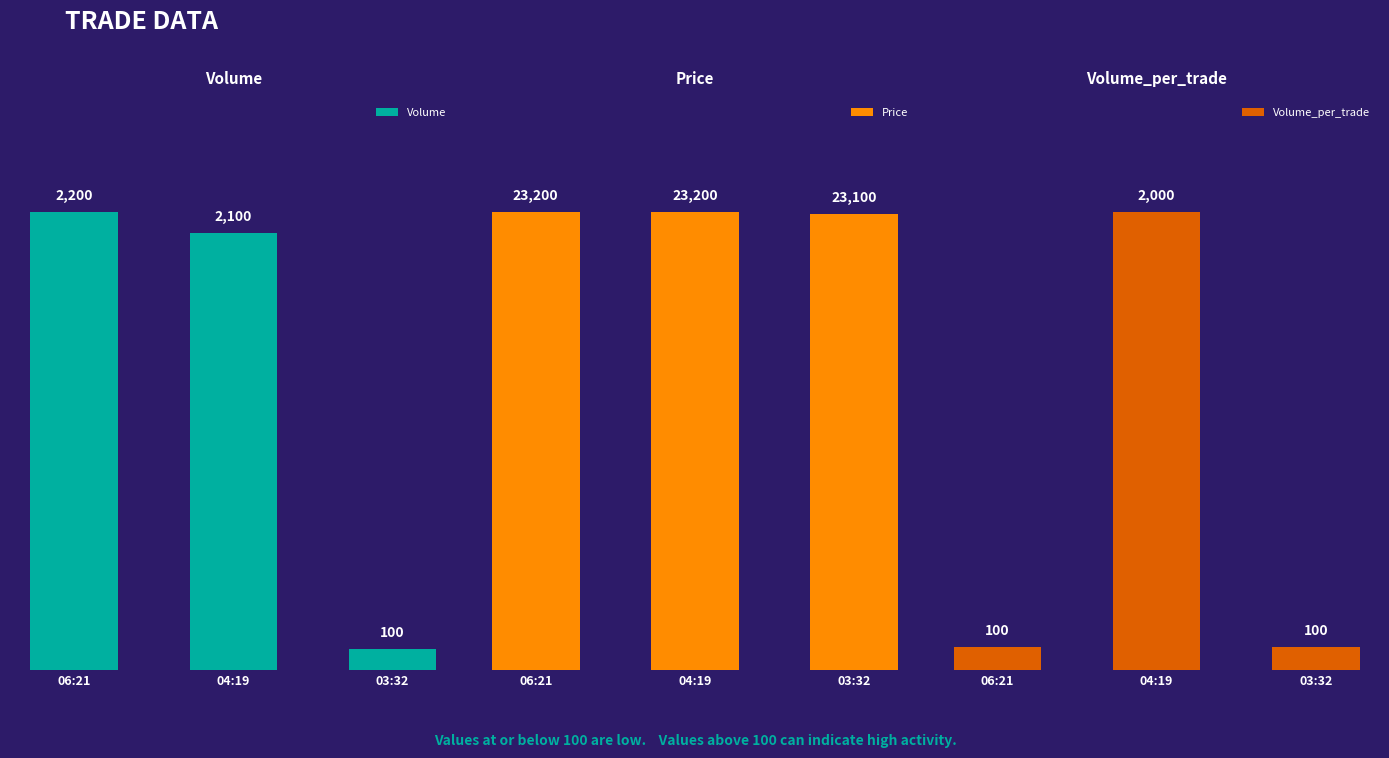

Between 06:21 and 03:32, which series saw the biggest shift?

Volume